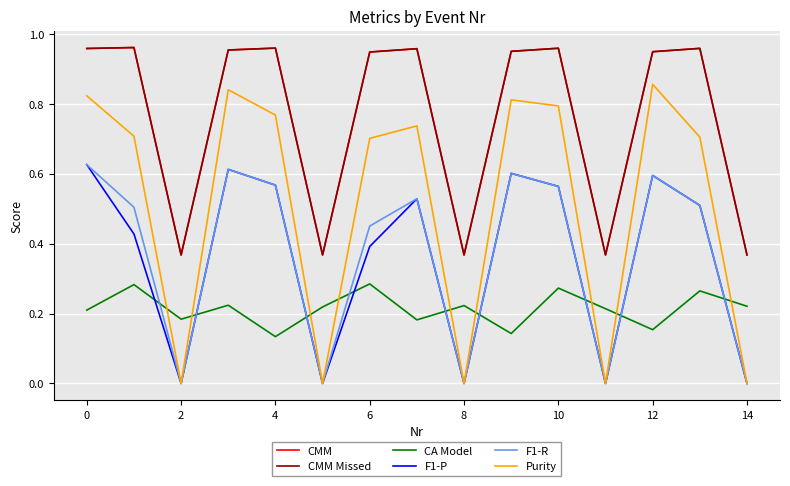

What are all the series names shown in the legend?

CMM, CMM Missed, CA Model, F1-P, F1-R, Purity